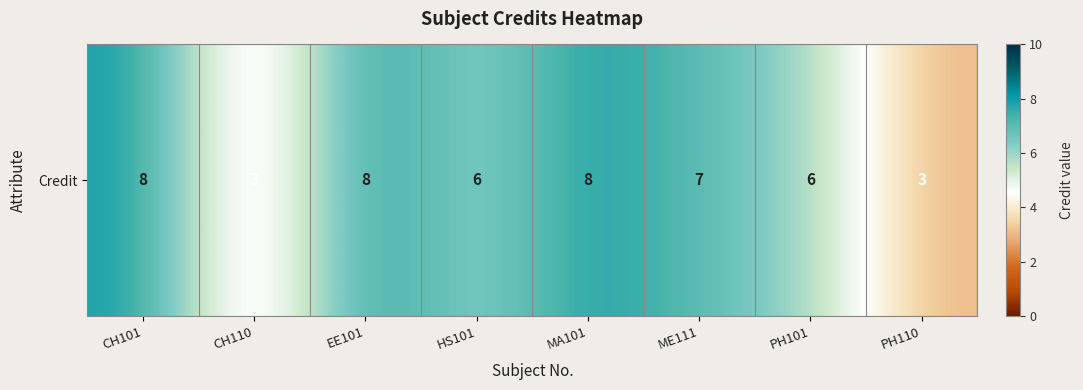

List the labels in order of value, largest first.

CH101, EE101, MA101, ME111, HS101, PH101, CH110, PH110